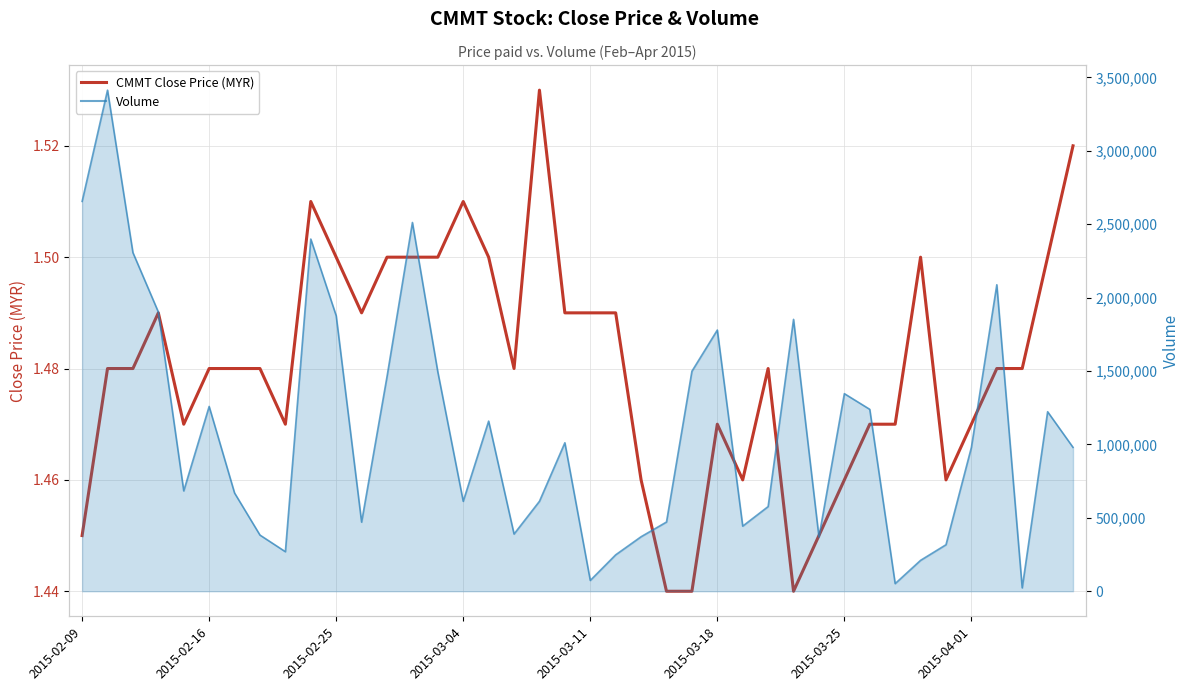

Is the value of Volume at 2015-03-18 greater than the value of CMMT Close Price (MYR) at 8?

Yes